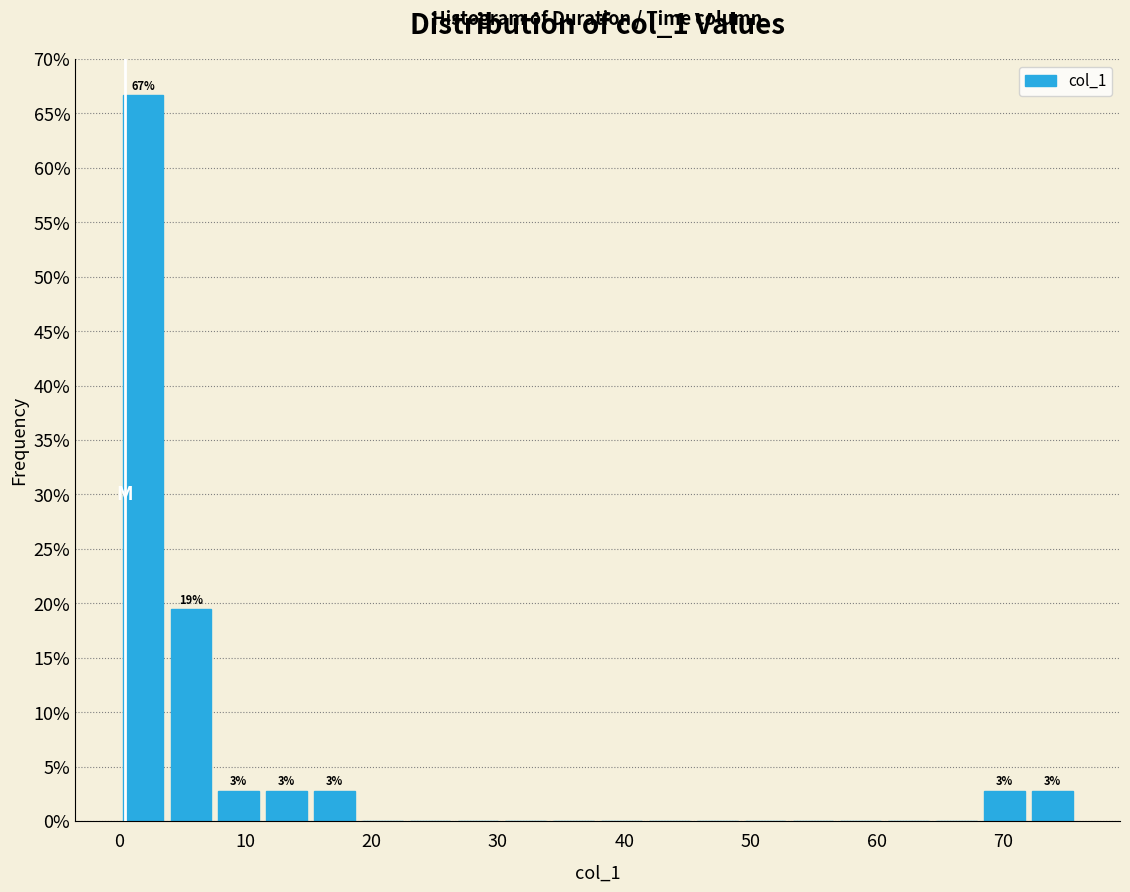

Around what value on the x-axis is the tallest bar? Give the approximate position of its centre, as read against the axis.

2